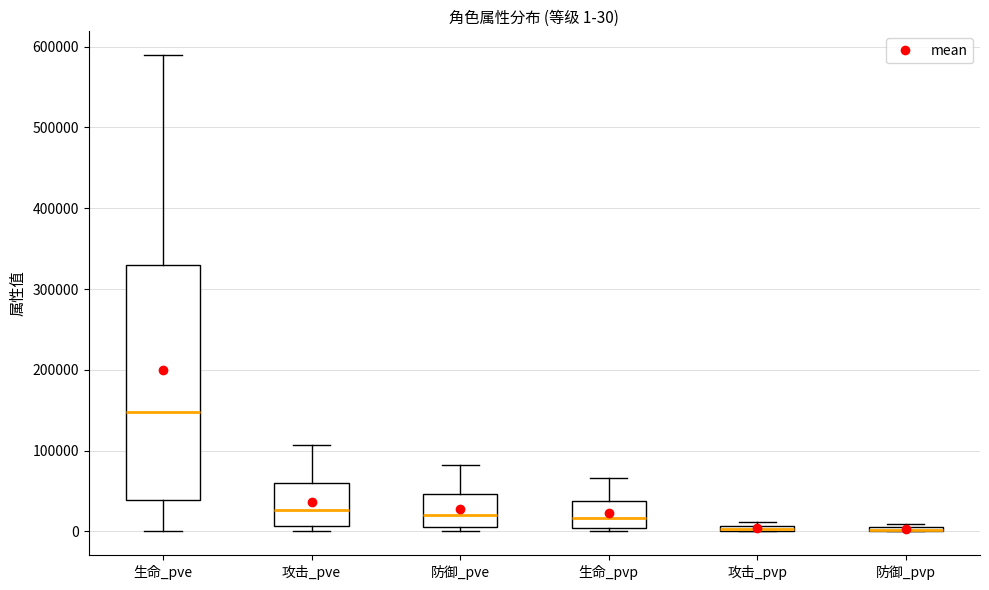

Comparing the boxes themselves (not the whiskers), which one is the tallest?

生命_pve